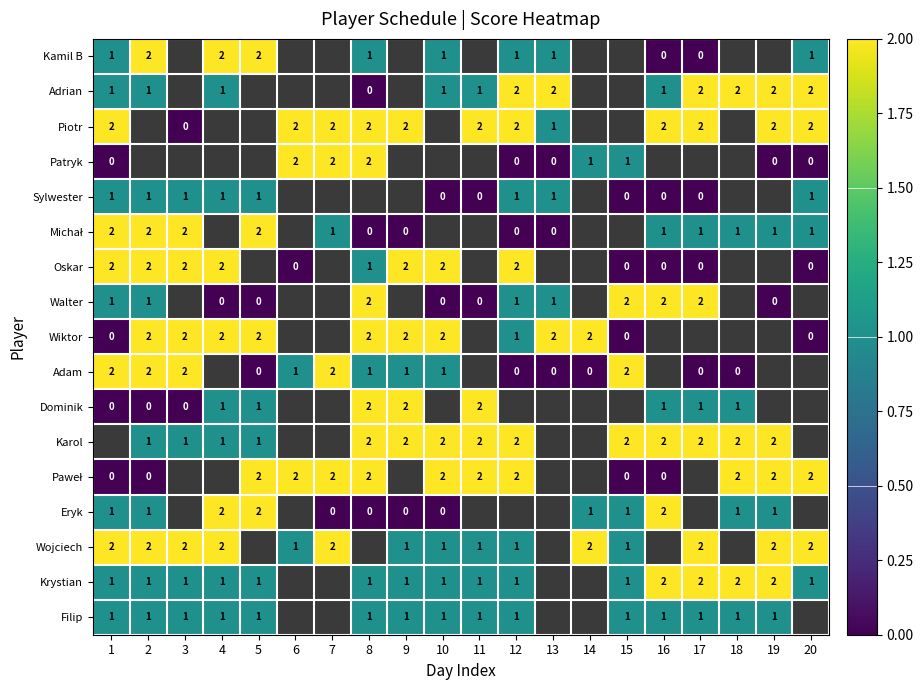

Is it true that Wiktor equals 1 at 4?

False